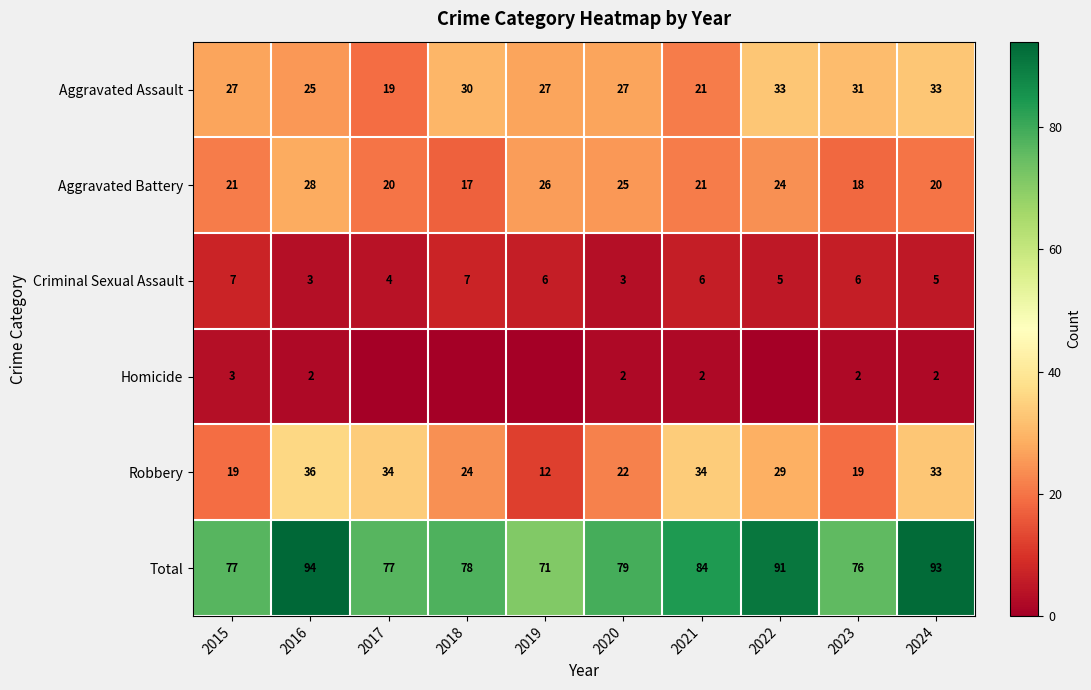

Between 2015 and 2022, which is larger?

2022